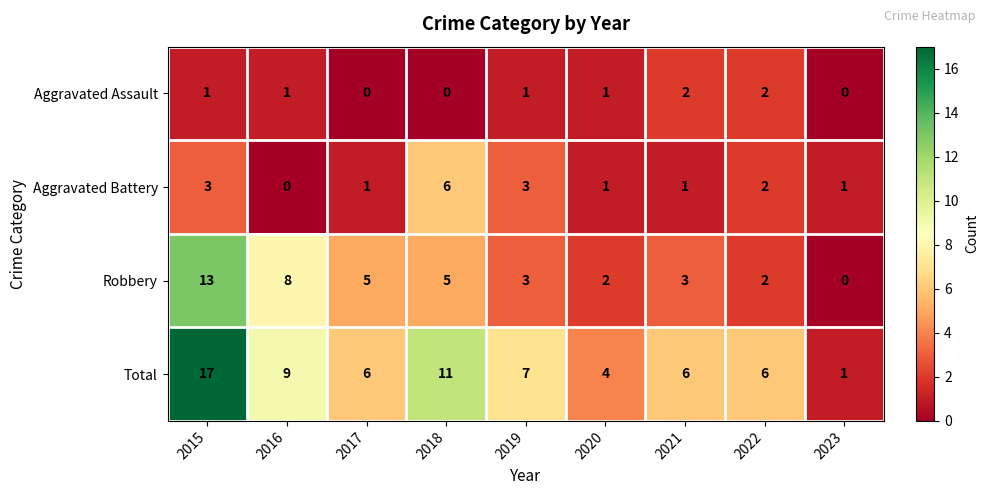

At which label does Robbery first exceed 3?

2015